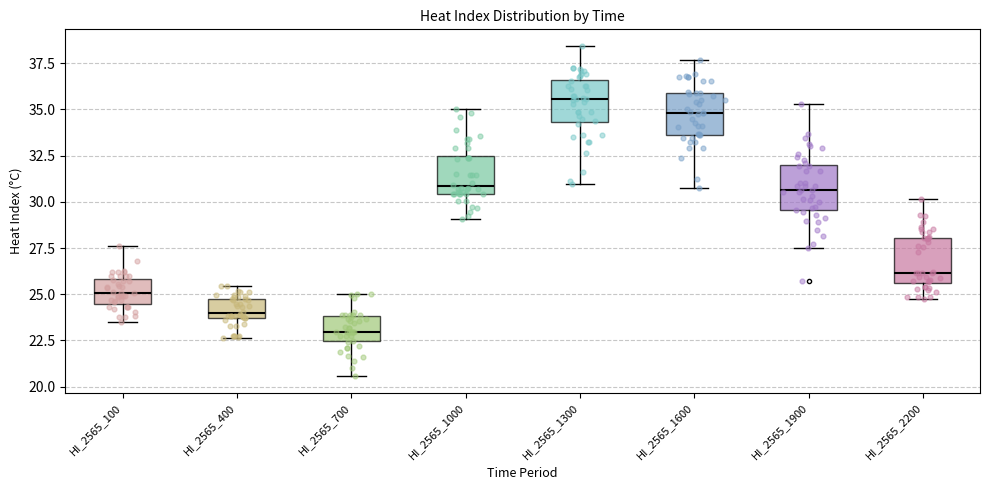

Which box's median line is the highest?

HI_2565_1300